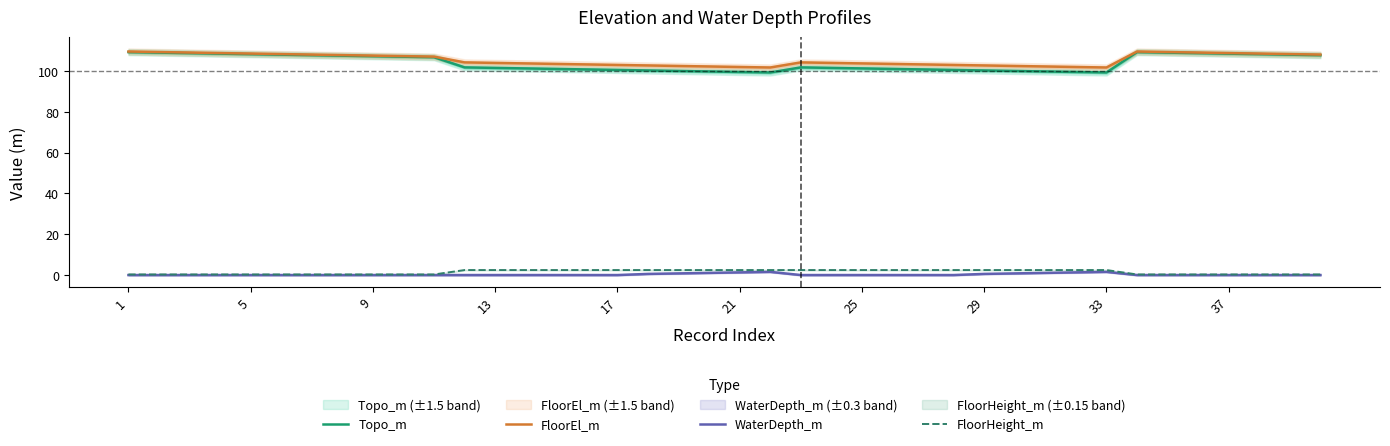

True or false: Topo_m and FloorHeight_m cross at least once.

False